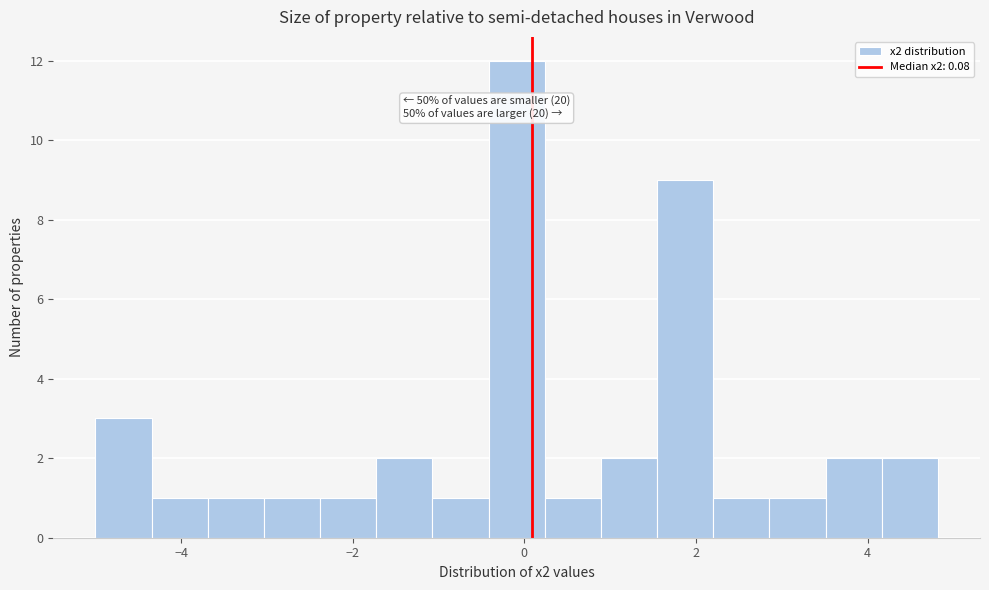

Around what value on the x-axis is the tallest bar? Give the approximate position of its centre, as read against the axis.

0.0